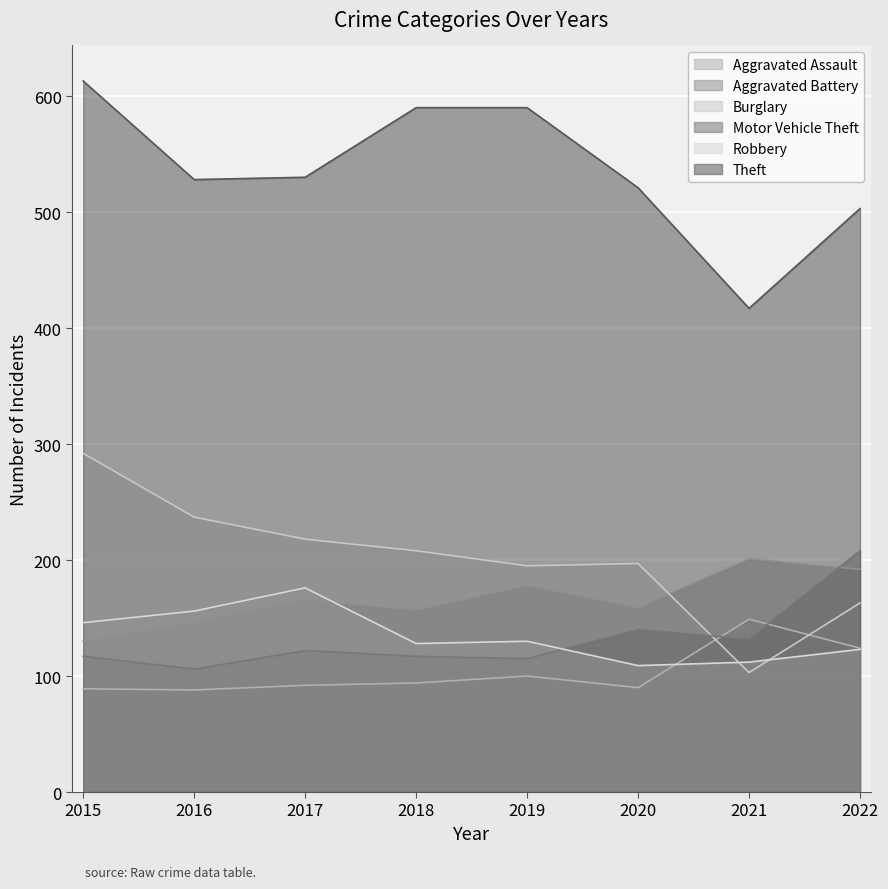

What is the spread (max minus min) of values at 2020?

431